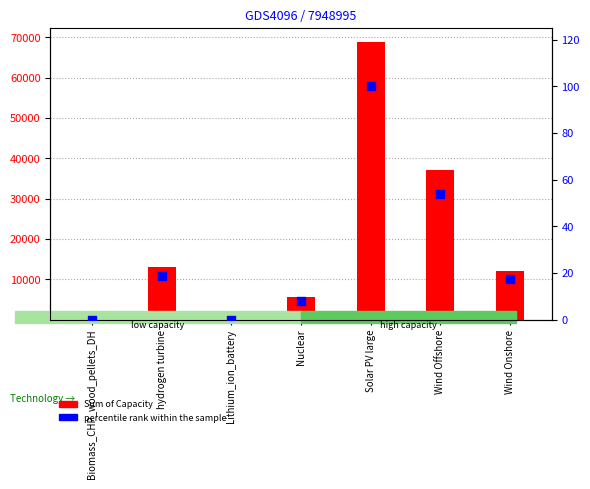

Which series has the widest spread of Y values?

Sum of Capacity